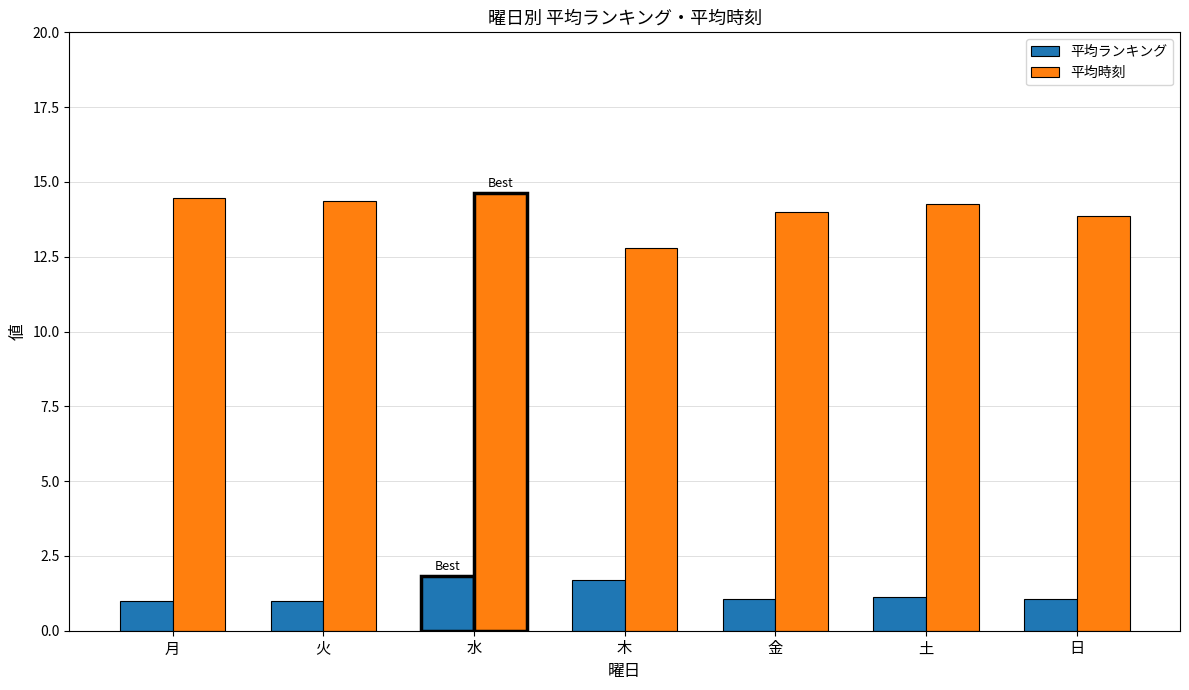

Which category has the highest value across all series?

水